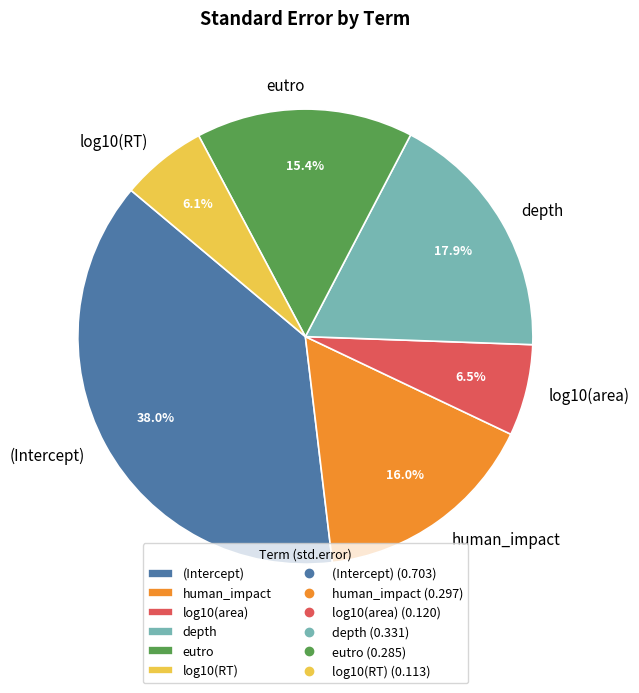

To the nearest percent, what is the difference between the largest and smallest slice percentages?

32%